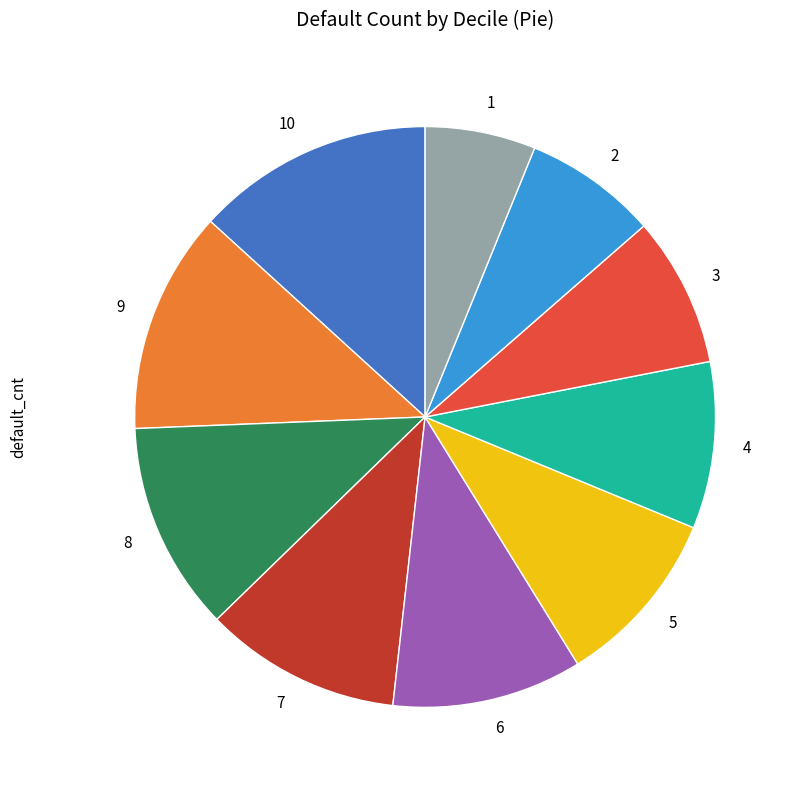

True or false: 4 accounts for 9% of the total.

True